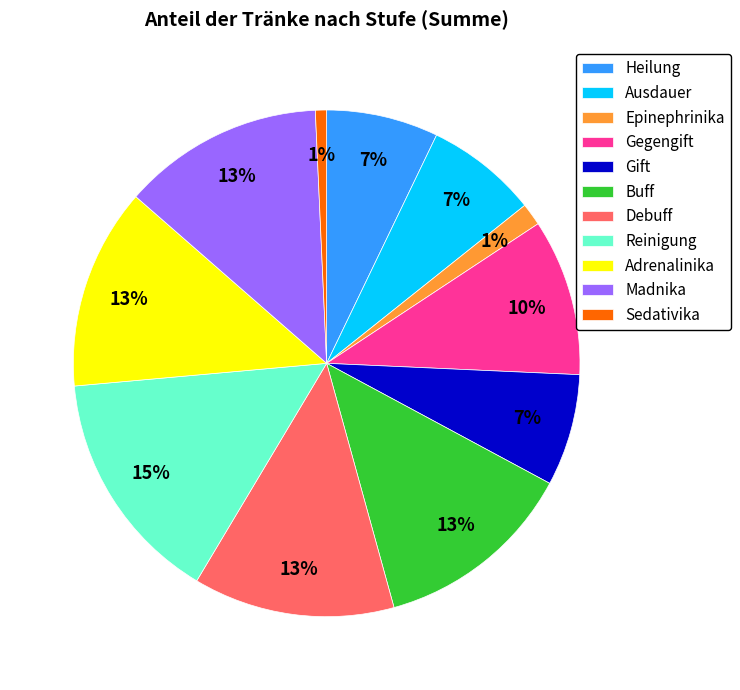

Which slice is the largest?

Reinigung